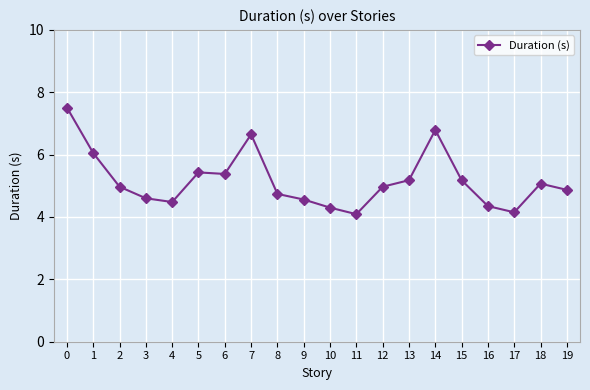

The chart shows a value of 4.6 at 9. True or false?

True